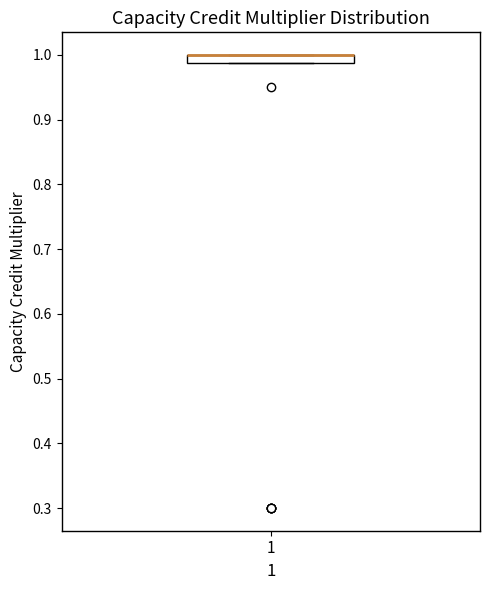

Where is the upper edge of the box at x = 1 on the y-axis? The values are not printed on the chart, so give them approximately, as read against the axis.

1.00